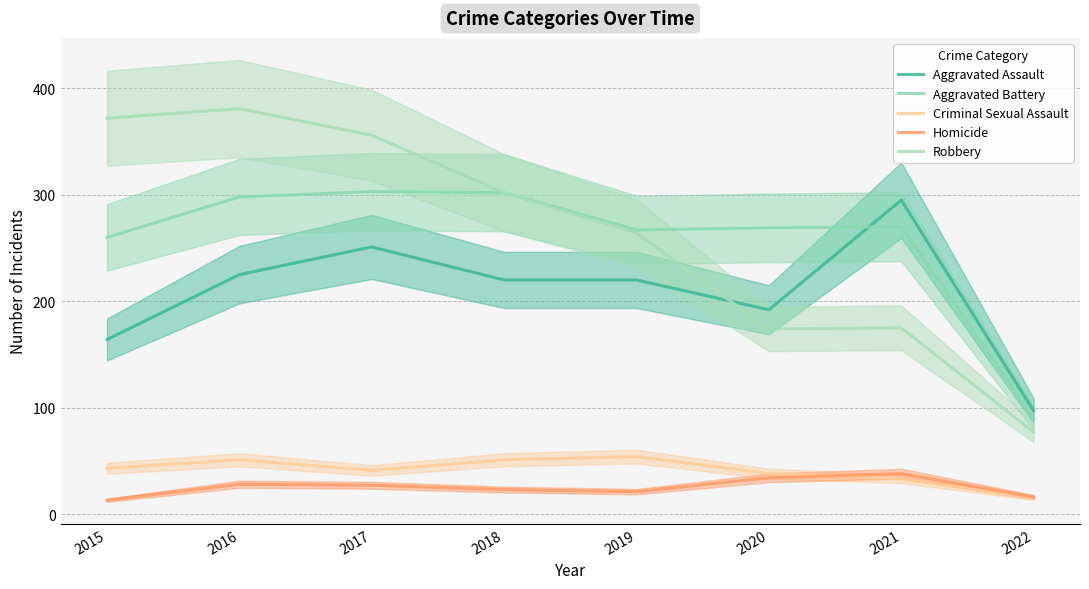

What is the maximum value shown in the chart?

381